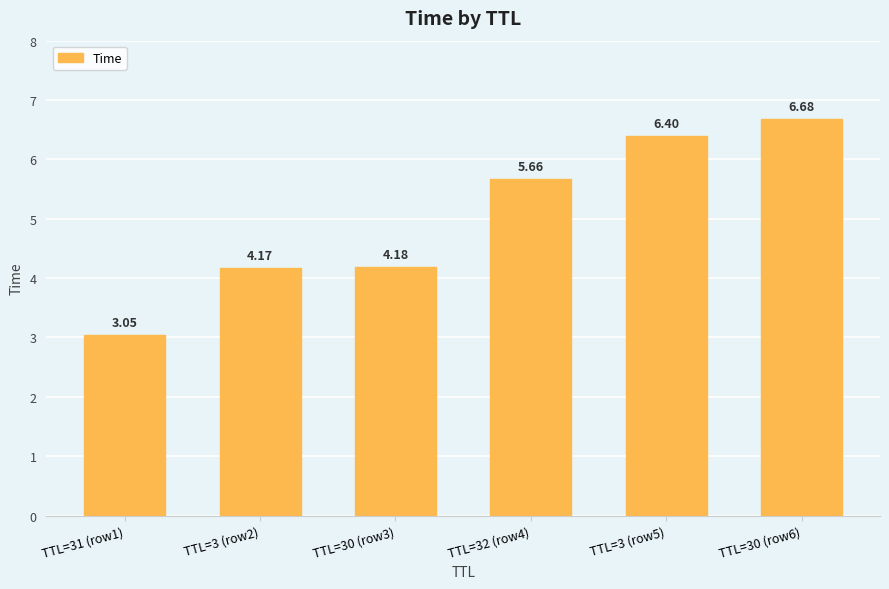

What is the change in value from TTL=31 (row1) to TTL=30 (row6)?

+3.6